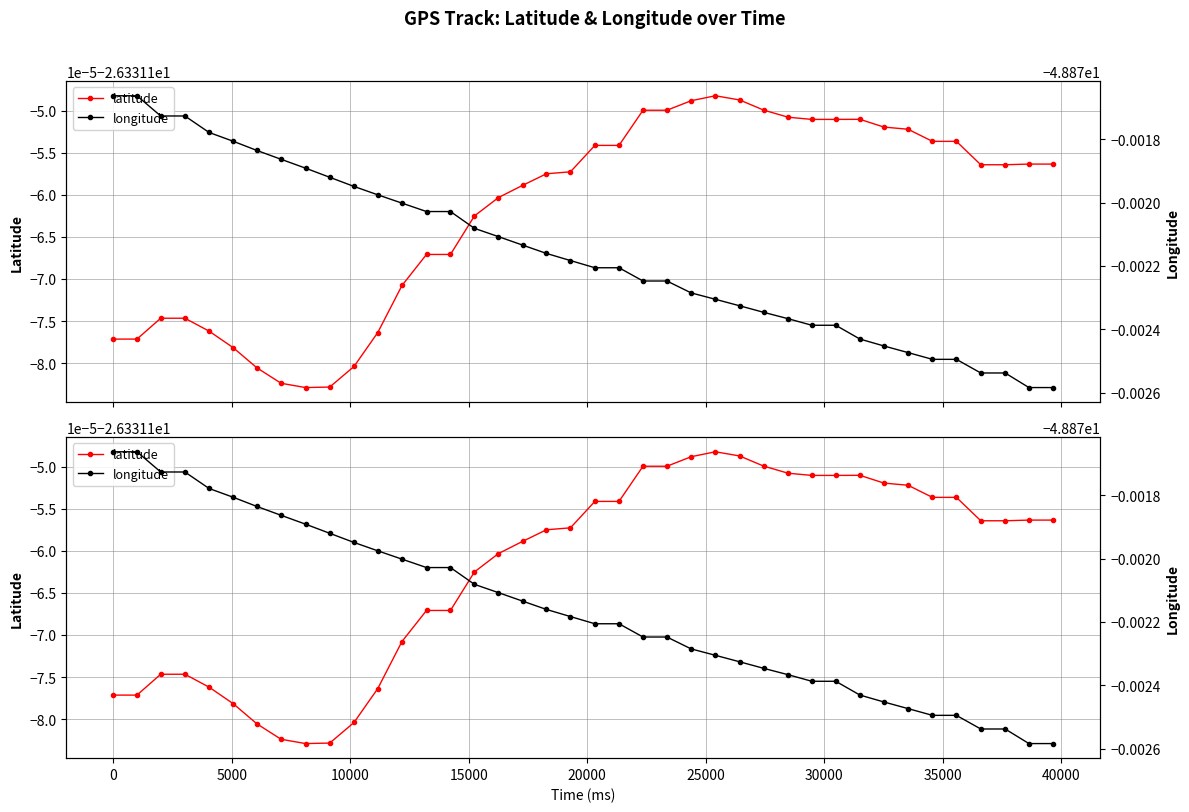

Which series has the largest range (max minus min)?

longitude